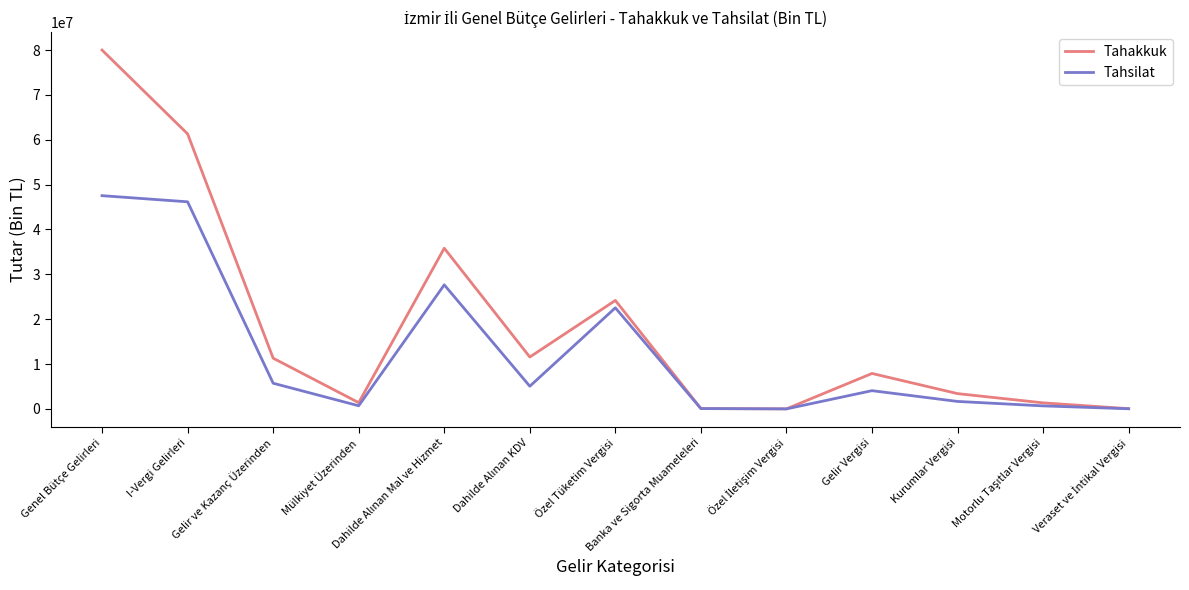

How many lines are shown in the chart?

2